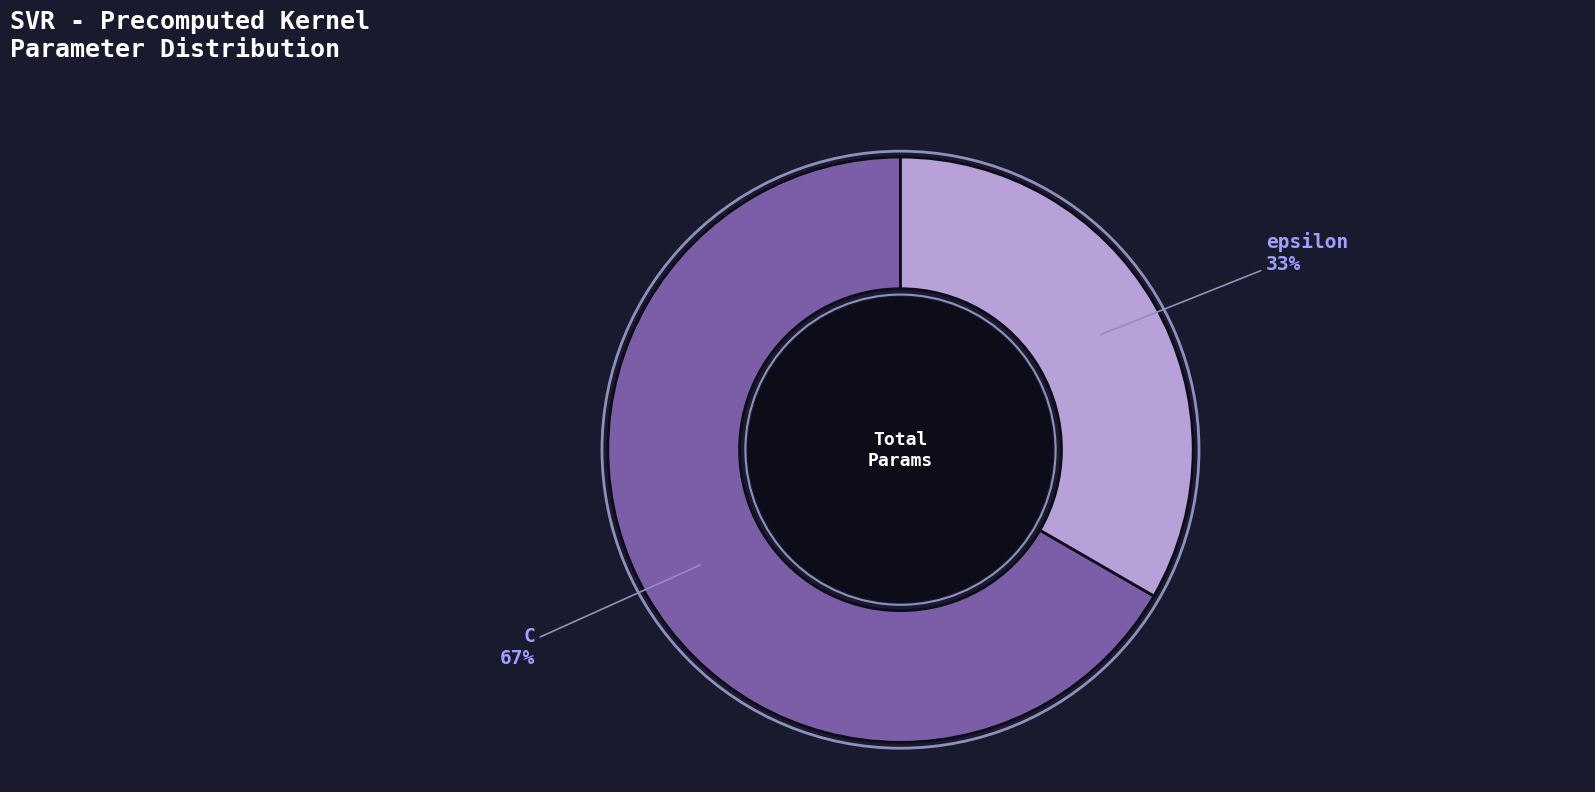

Which category has the biggest portion of the pie?

C